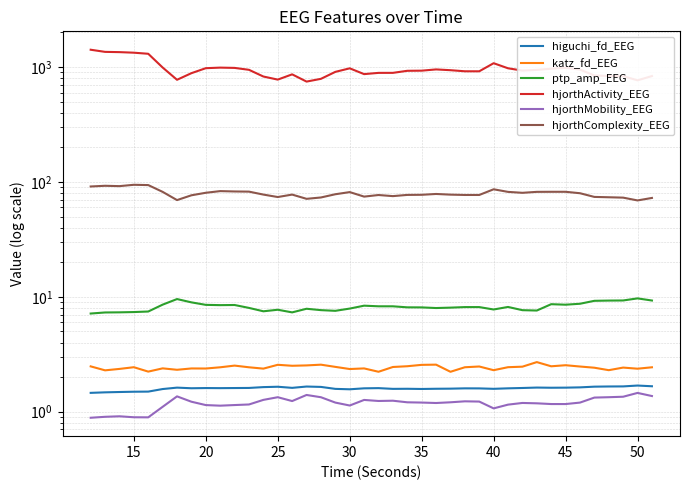

True or false: hjorthActivity_EEG and higuchi_fd_EEG cross at least once.

False